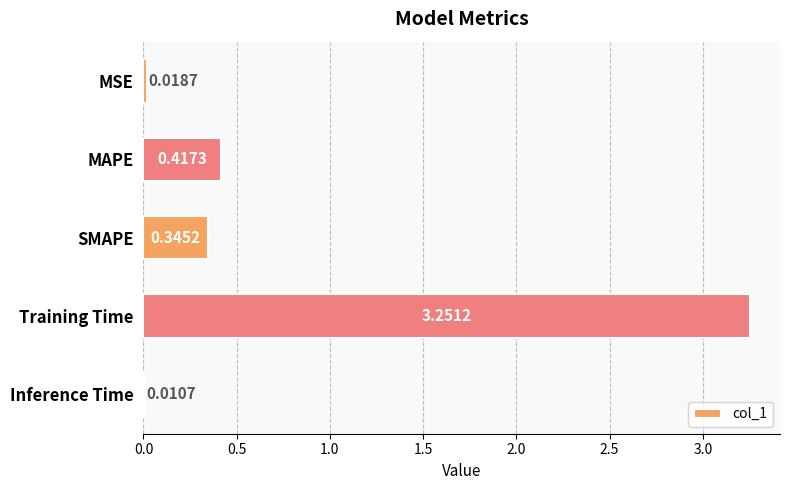

What is the label of the 4th bar from the bottom?

MAPE